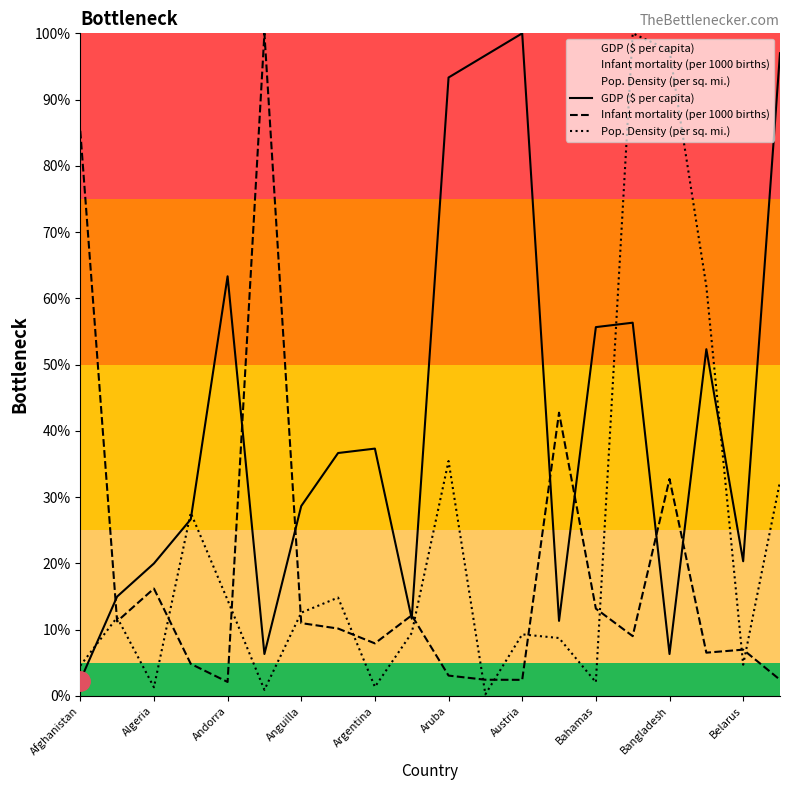

Where is the first local maximum for Infant mortality (per 1000 births)?

Algeria